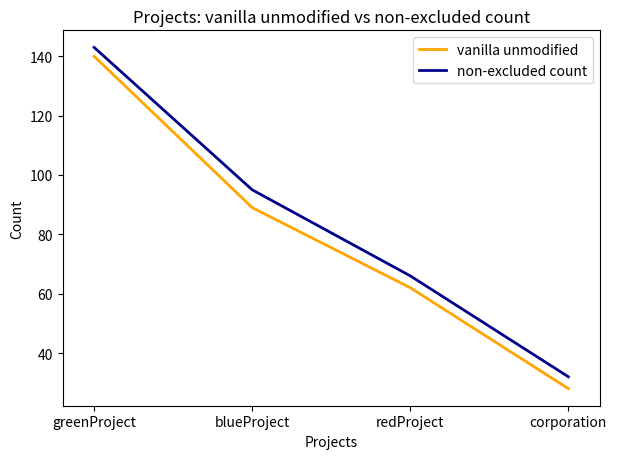

What value does the vanilla unmodified series have at corporation?

28